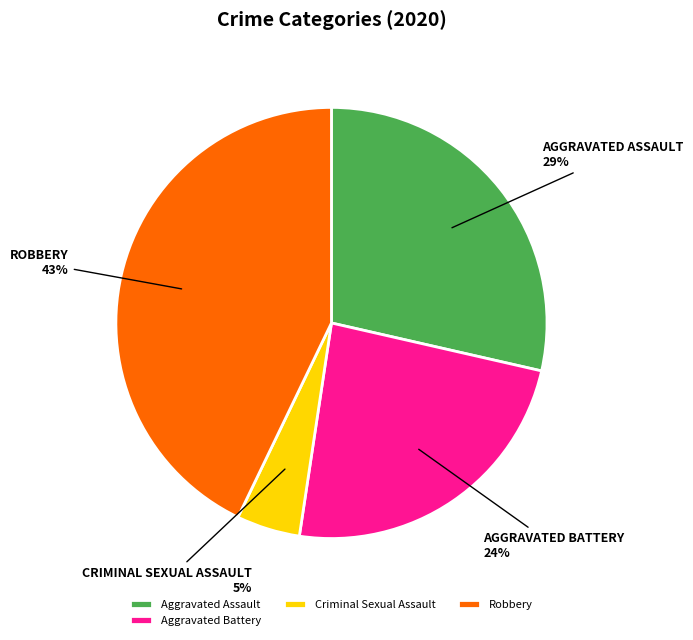

Is there any slice that represents more than half of the pie?

No